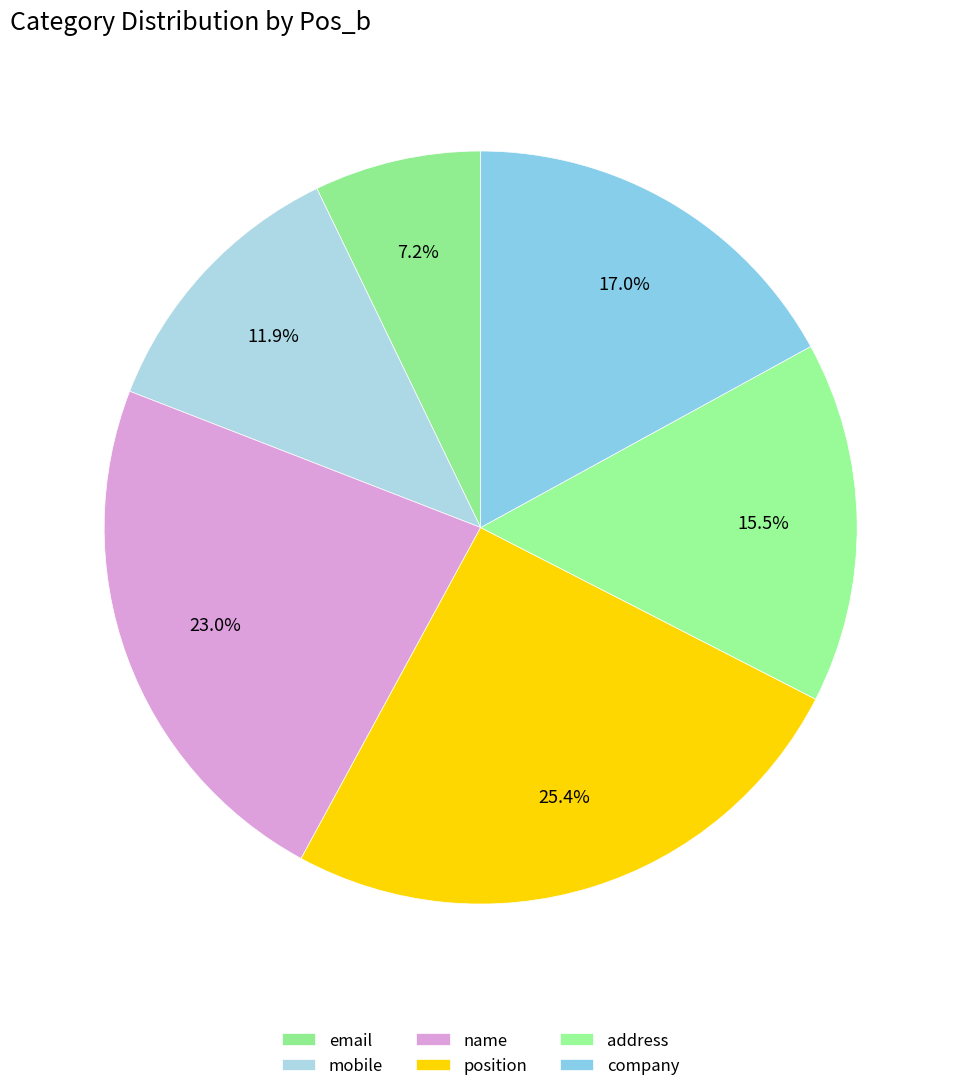

Is there any slice that represents more than half of the pie?

No